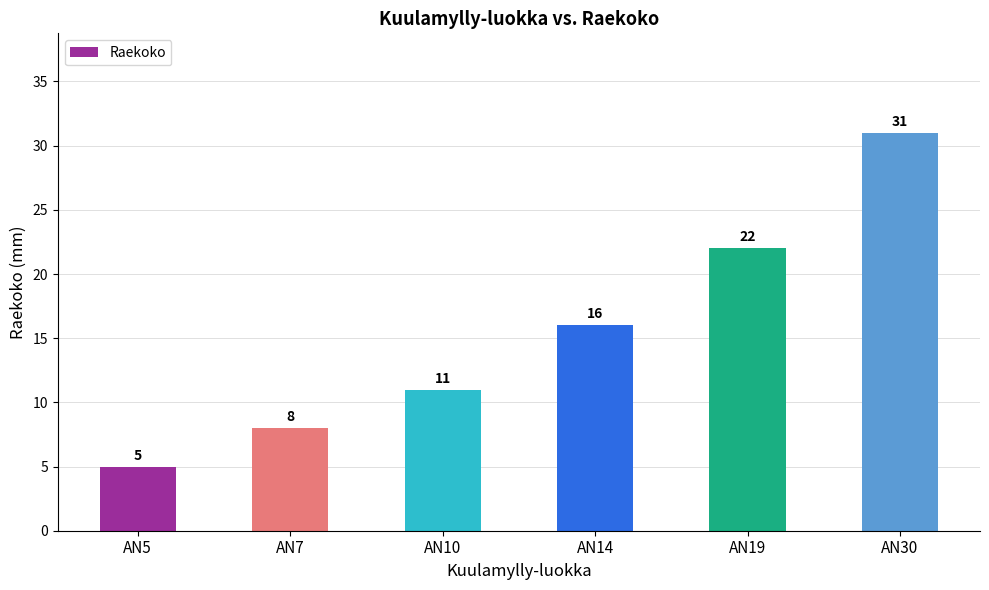

What is the difference between the maximum and minimum values?

26